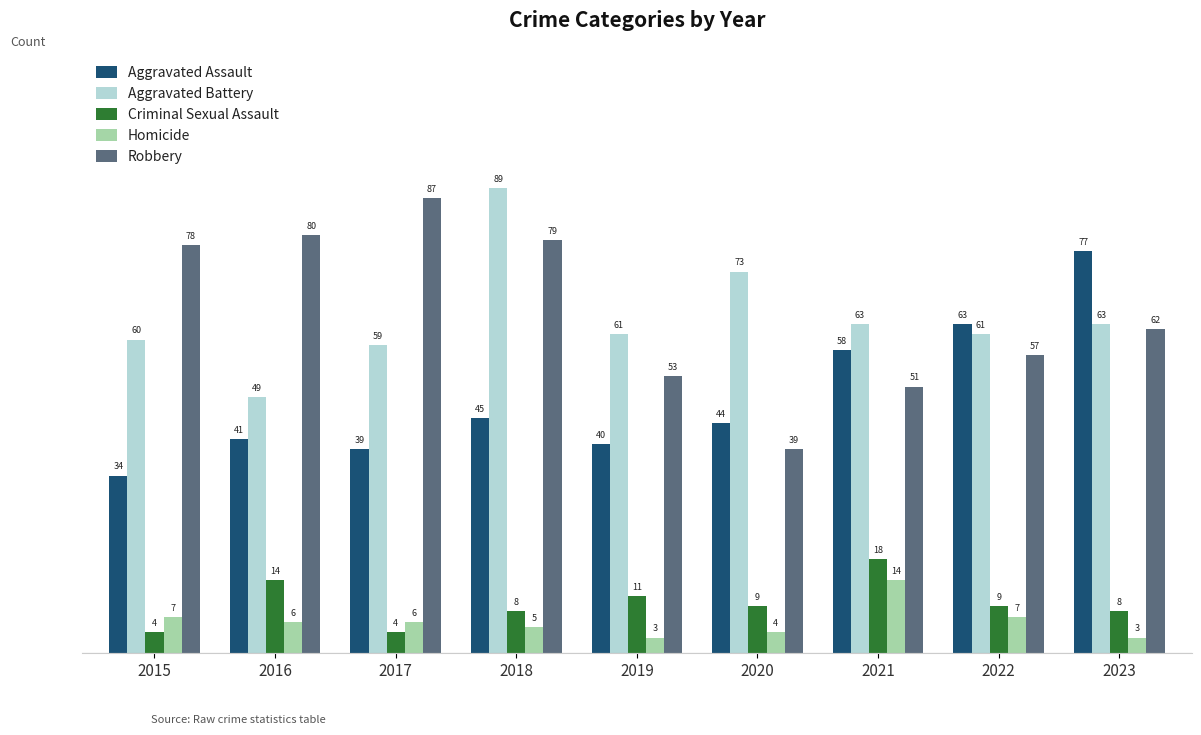

What is the value of the Aggravated Assault bar at the 7th from the left?

58